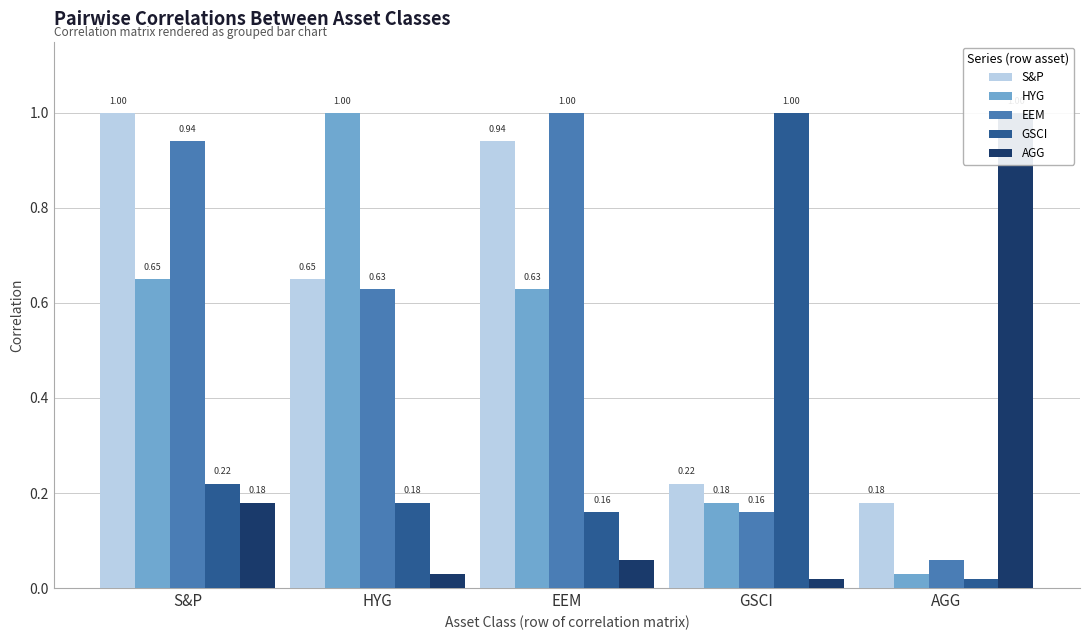

What are all the series names shown in the legend?

S&P, HYG, EEM, GSCI, AGG